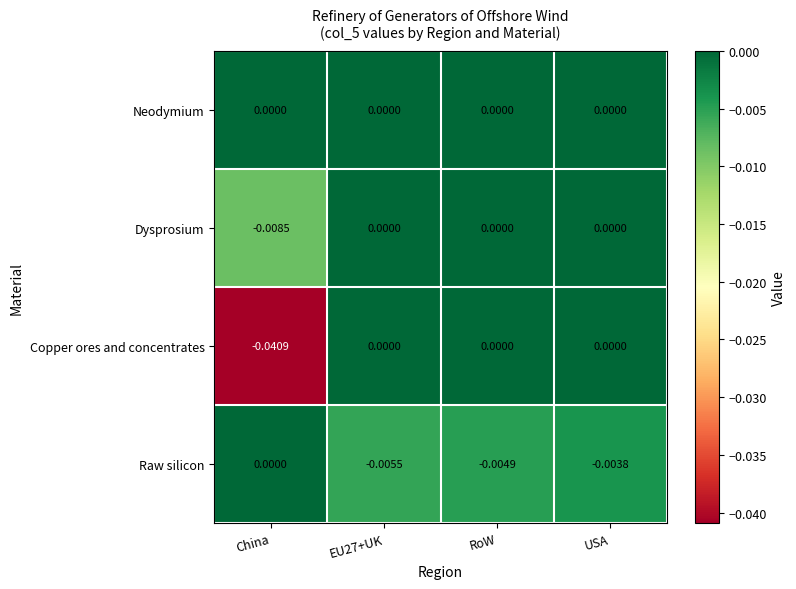

Which label corresponds to the smallest value in the chart?

China